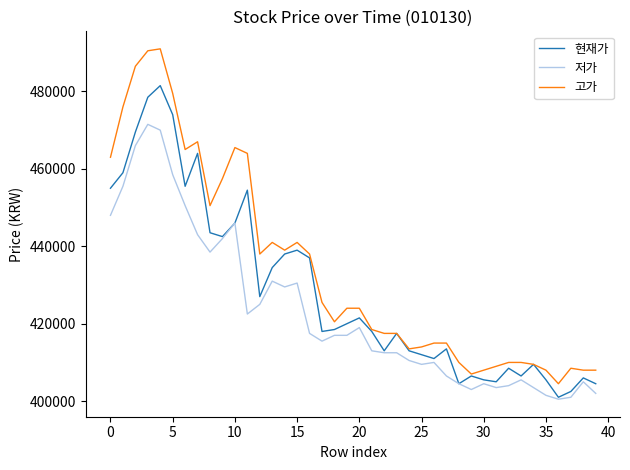

True or false: 저가 and 고가 cross at least once.

False